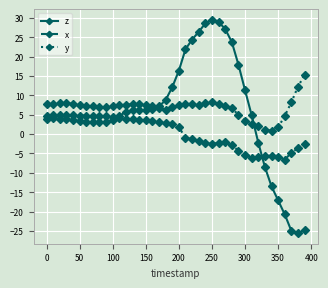

List the series in order of their peak value, lowest first.

x, y, z